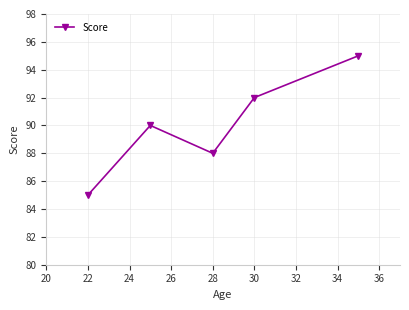

What is the minimum value shown in the chart?

85